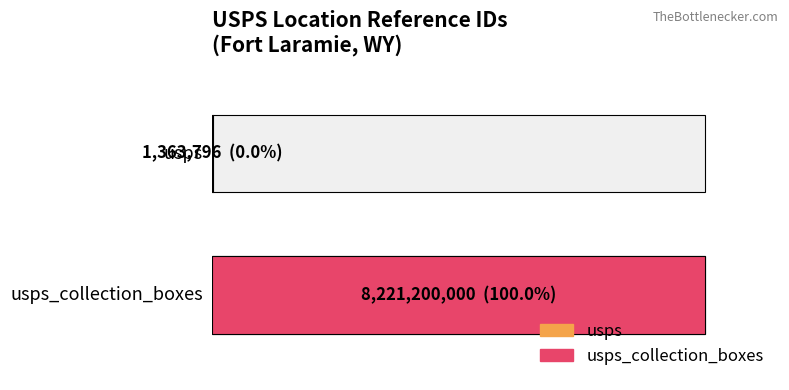

What value does the data have at usps_collection_boxes?

8221200000